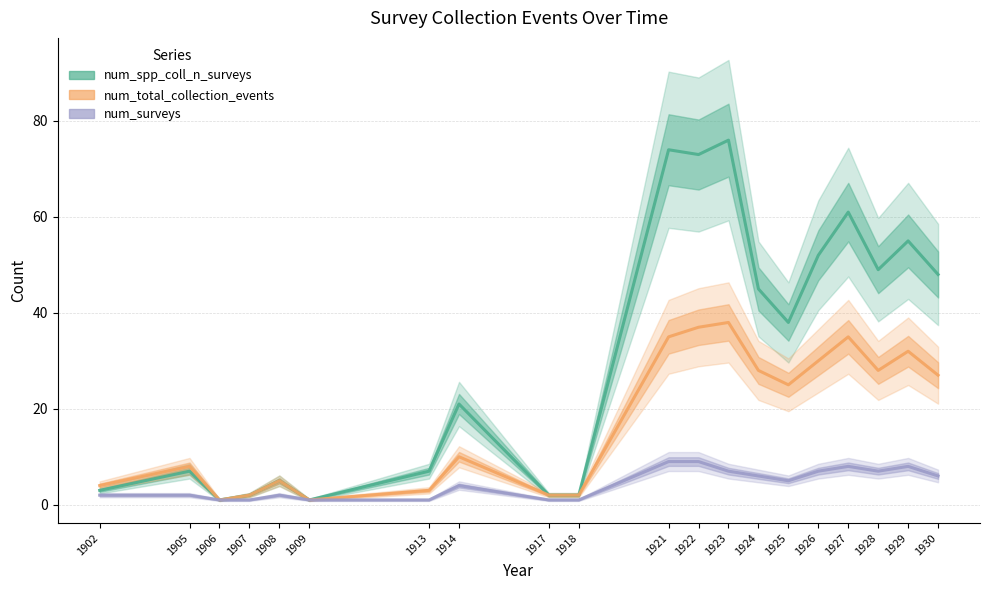

True or false: num_total_collection_events and num_spp_coll_n_surveys cross at least once.

False